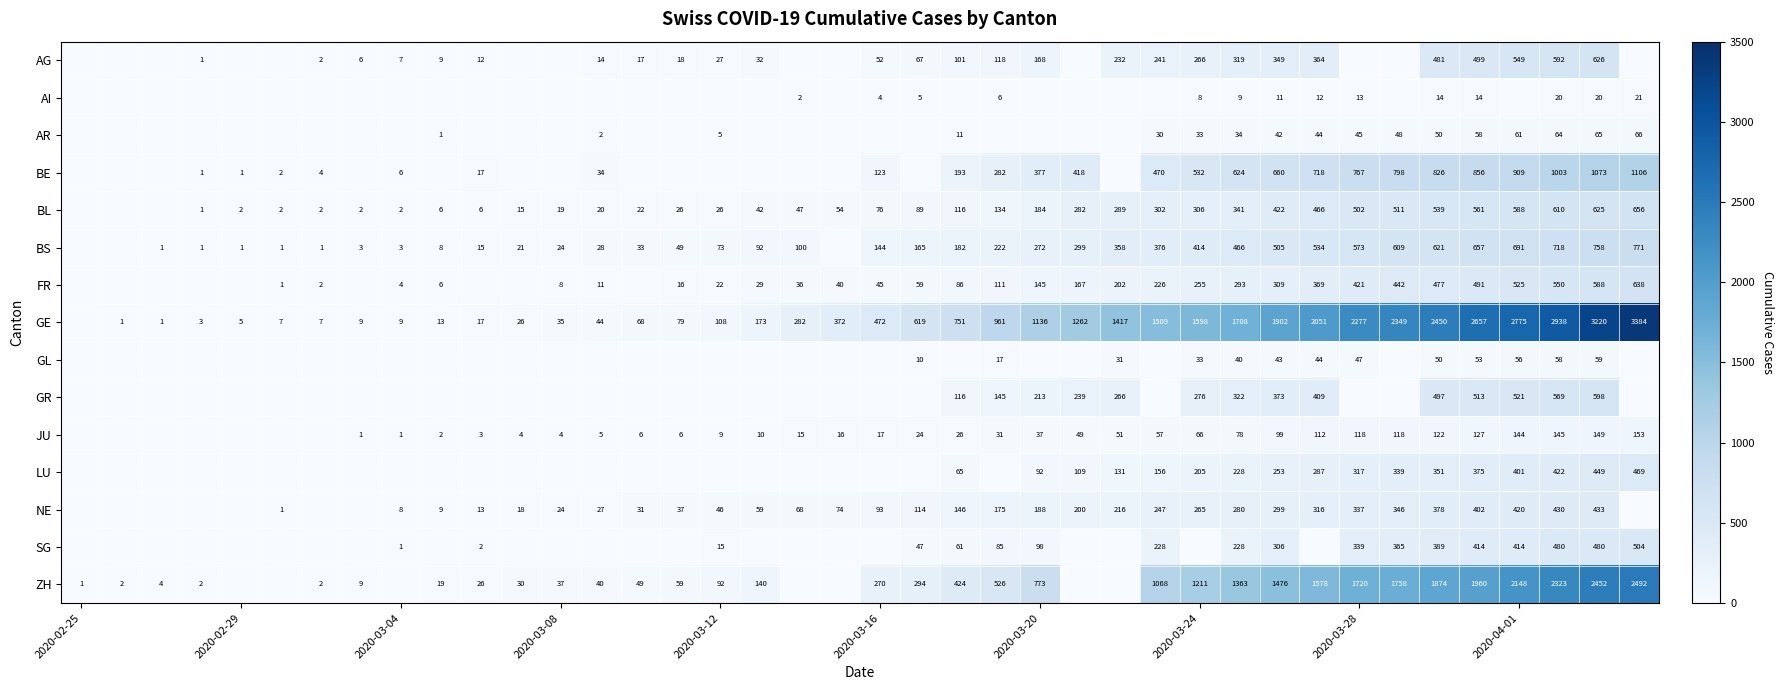

The GE series shows 11 at 2020-03-08. True or false?

False